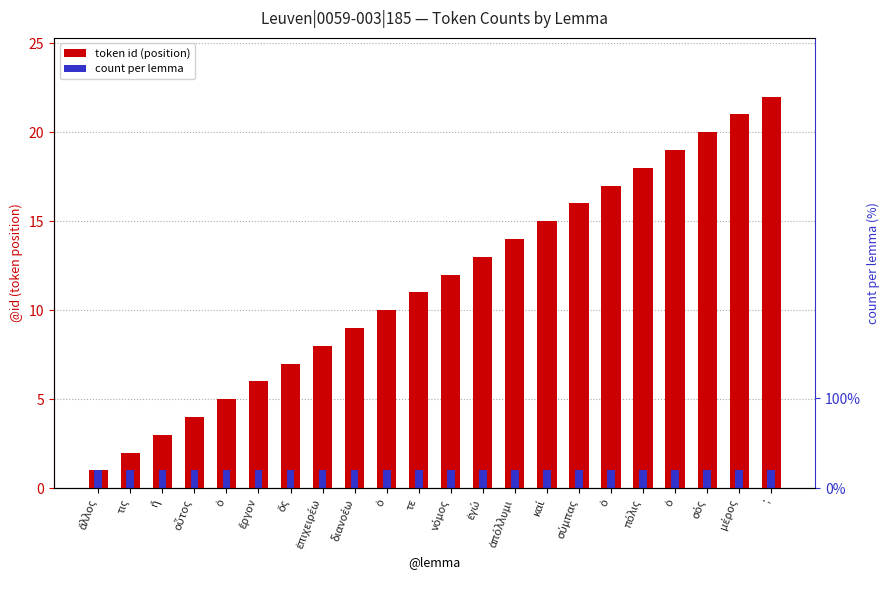

Rank the series at ὅς from highest to lowest value.

token id (position), count per lemma